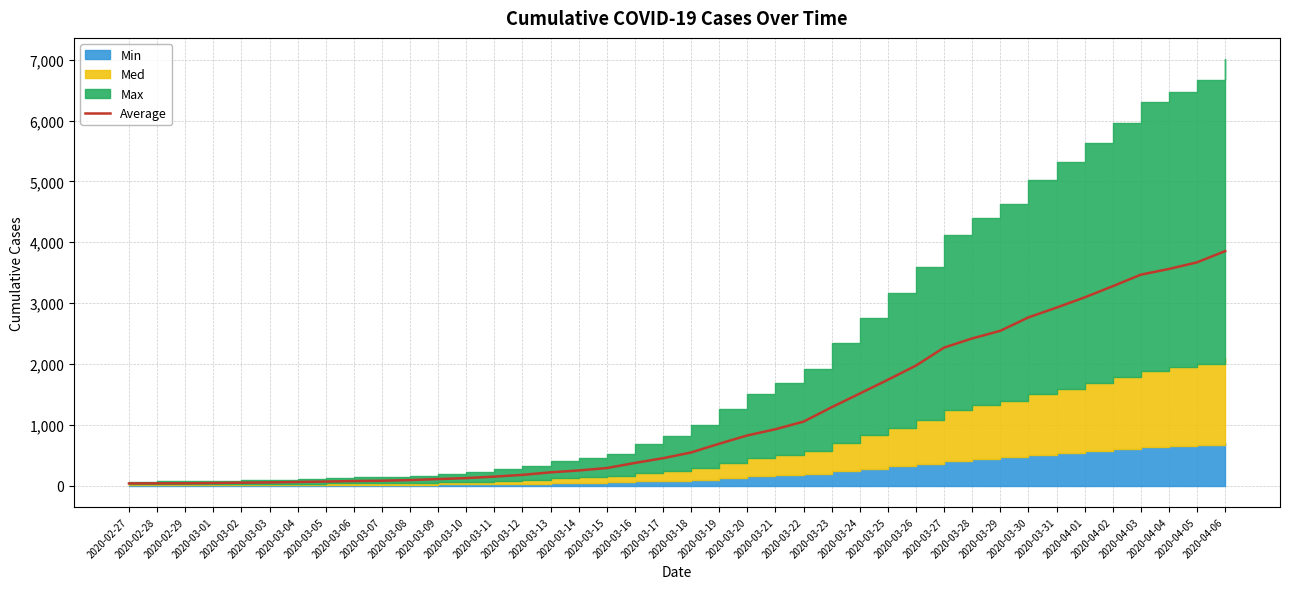

What is the value of the 10th point from the left?

80.3